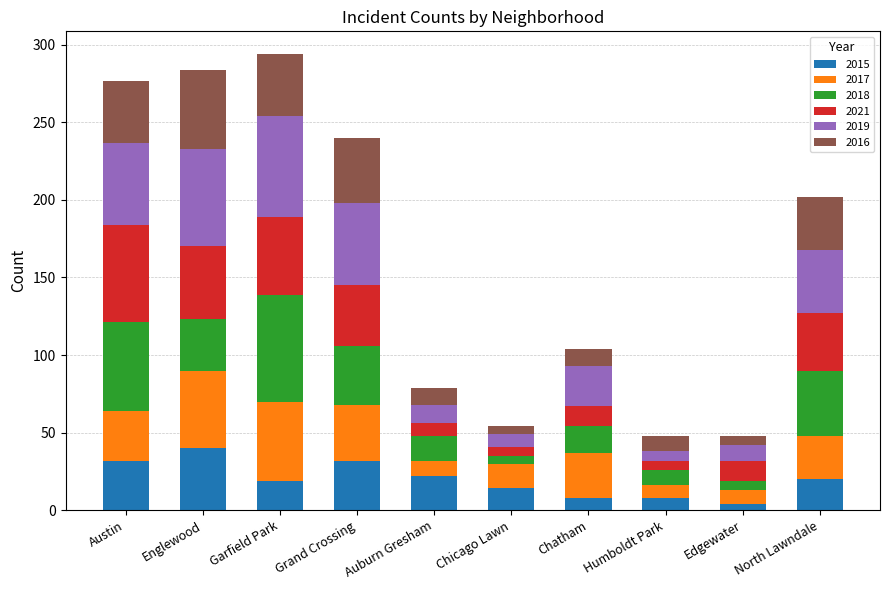

What is the total value across all series at North Lawndale?

202